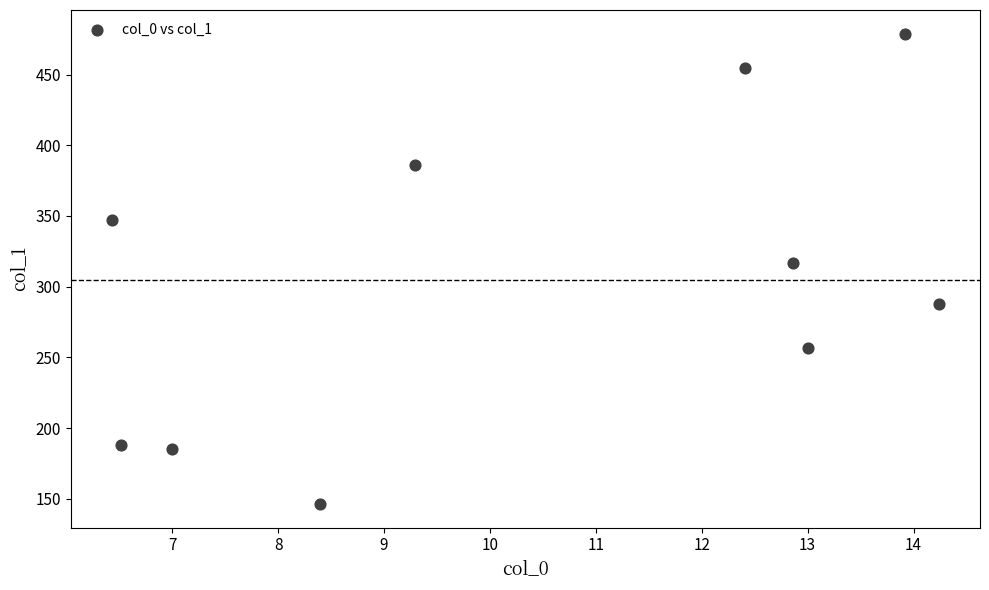

What is the range of Y values (max minus min)?

332.6